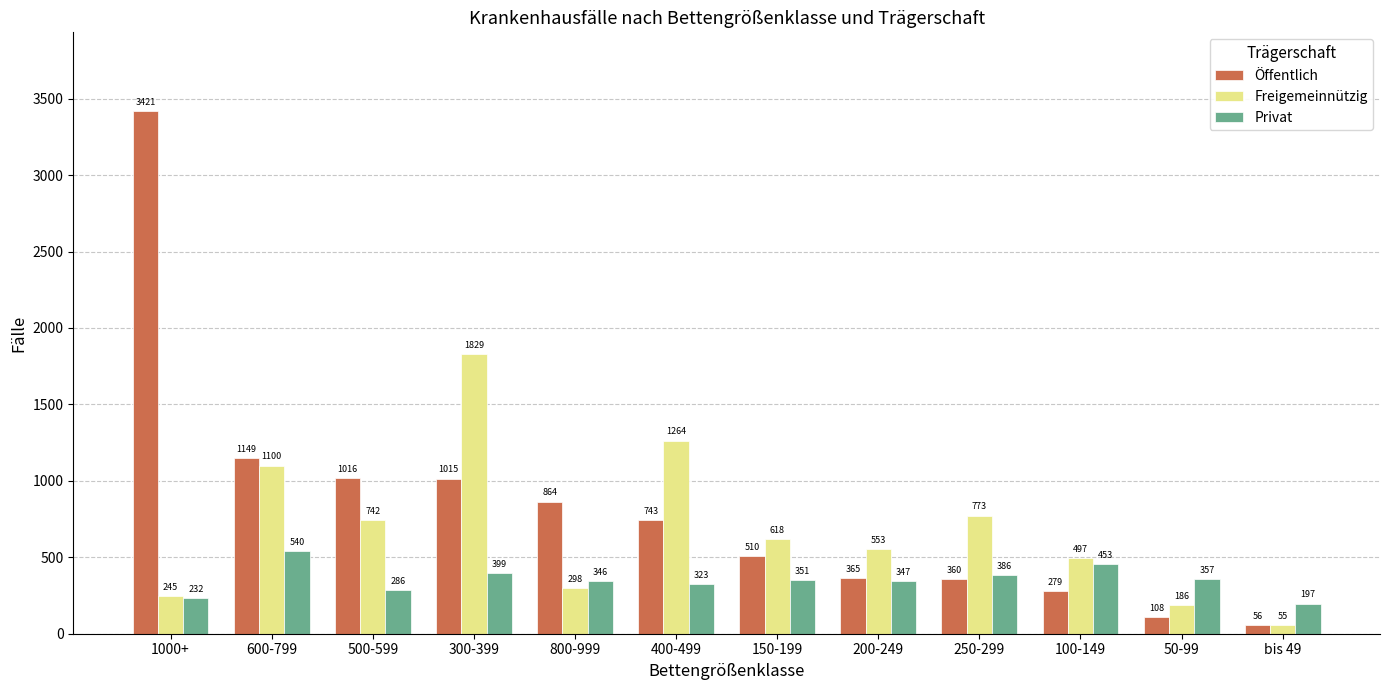

How many series are shown in this chart?

3